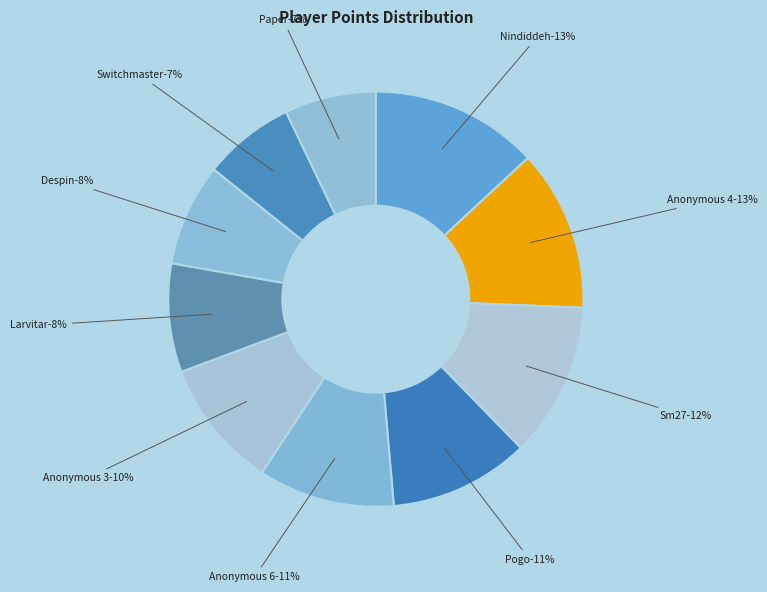

How many segments does this pie chart have?

10